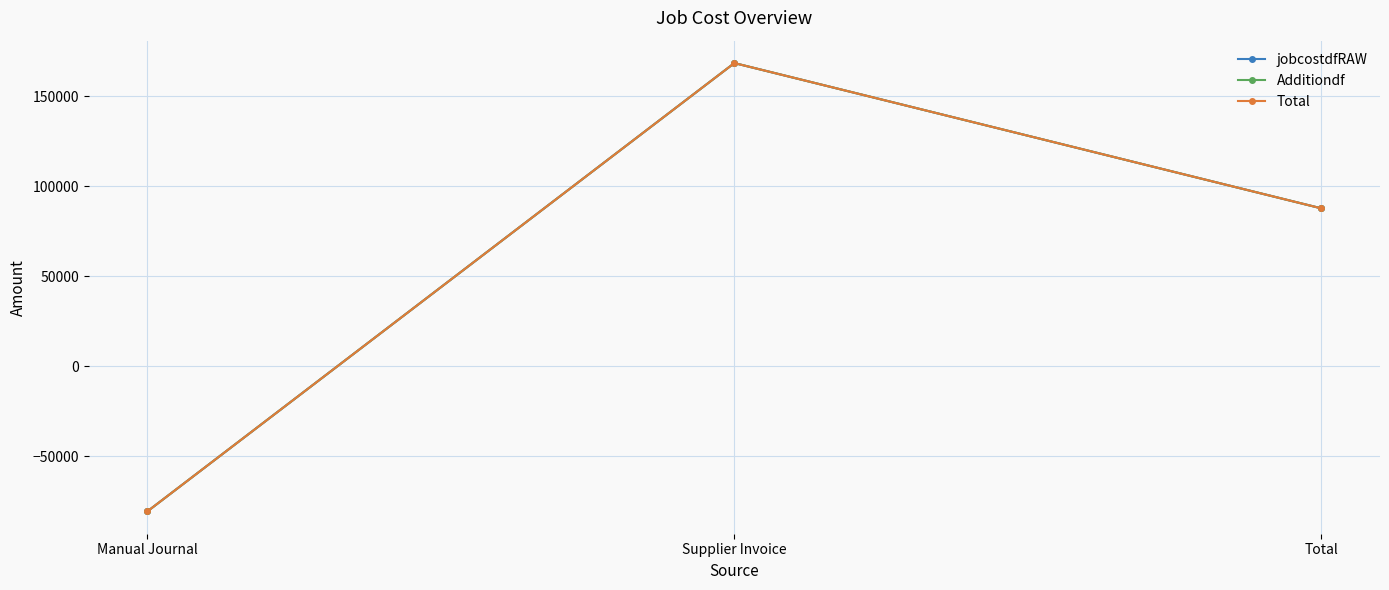

What is the difference between the maximum and minimum values in the jobcostdfRAW series?

249099.5